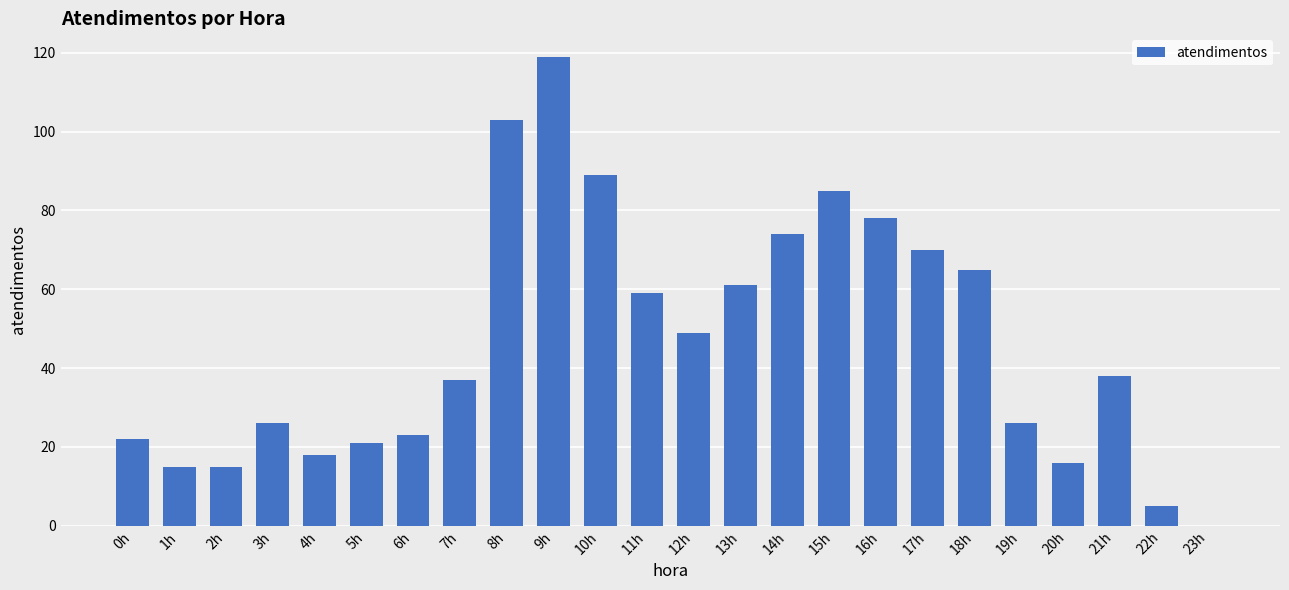

Reading left to right, what are all the values shown in this chart?

0h=22	1h=15	2h=15	3h=26	4h=18	5h=21	6h=23	7h=37	8h=103	9h=119	10h=89	11h=59	12h=49	13h=61	14h=74	15h=85	16h=78	17h=70	18h=65	19h=26	20h=16	21h=38	22h=5	23h=0